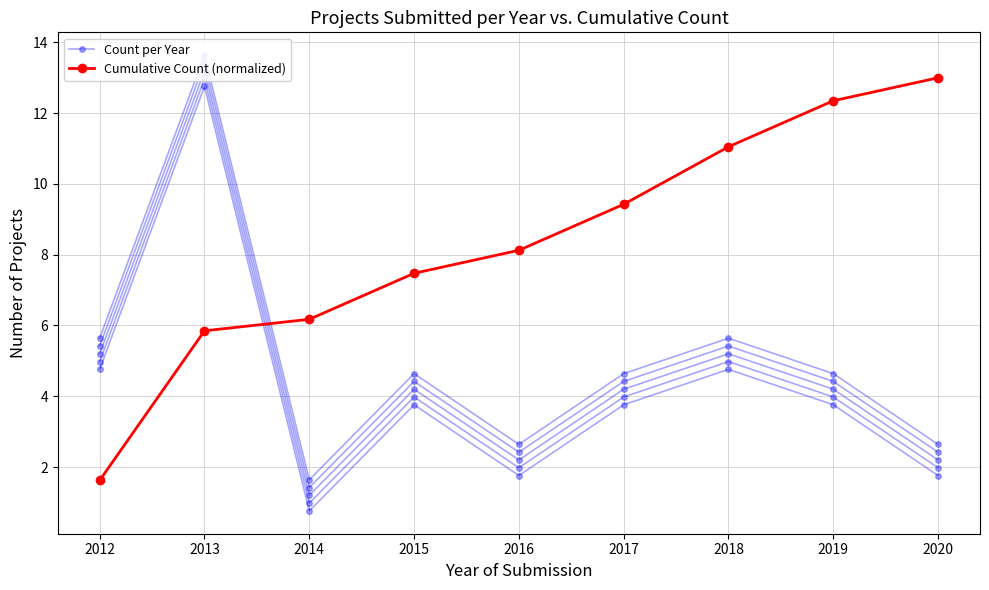

What is the difference between the Cumulative Count (normalized) values at 2012 and 2017?

7.8